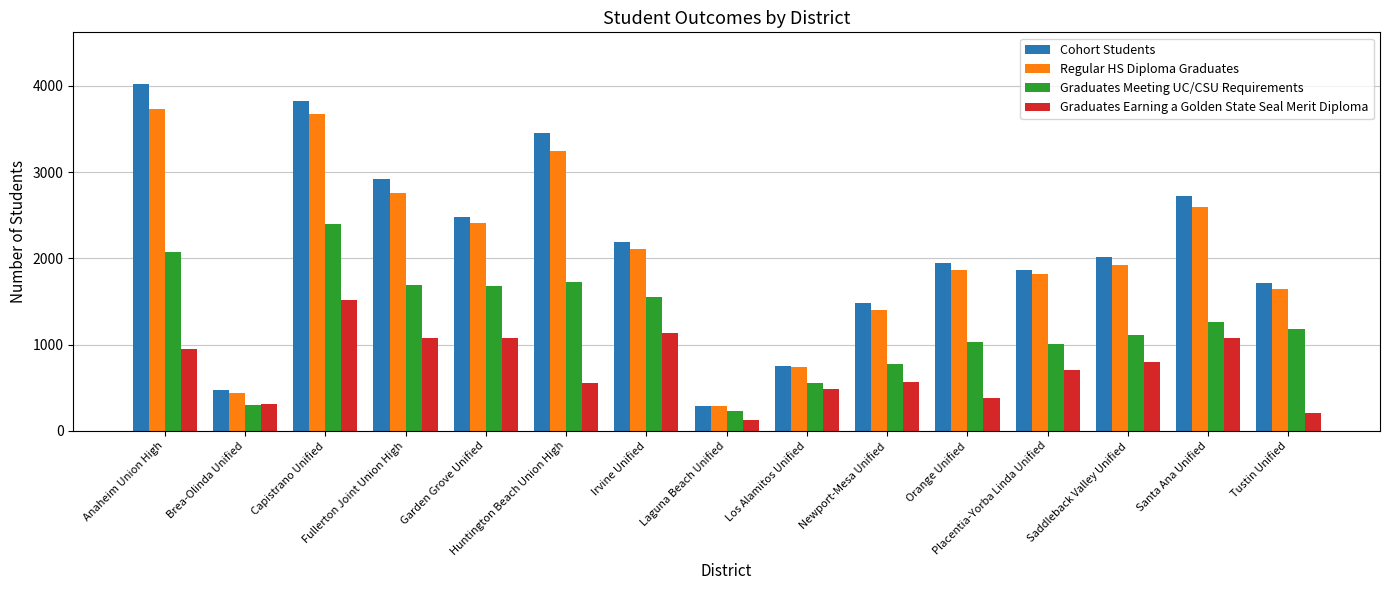

Is it true that Graduates Earning a Golden State Seal Merit Diploma equals 569 at Newport-Mesa Unified?

True